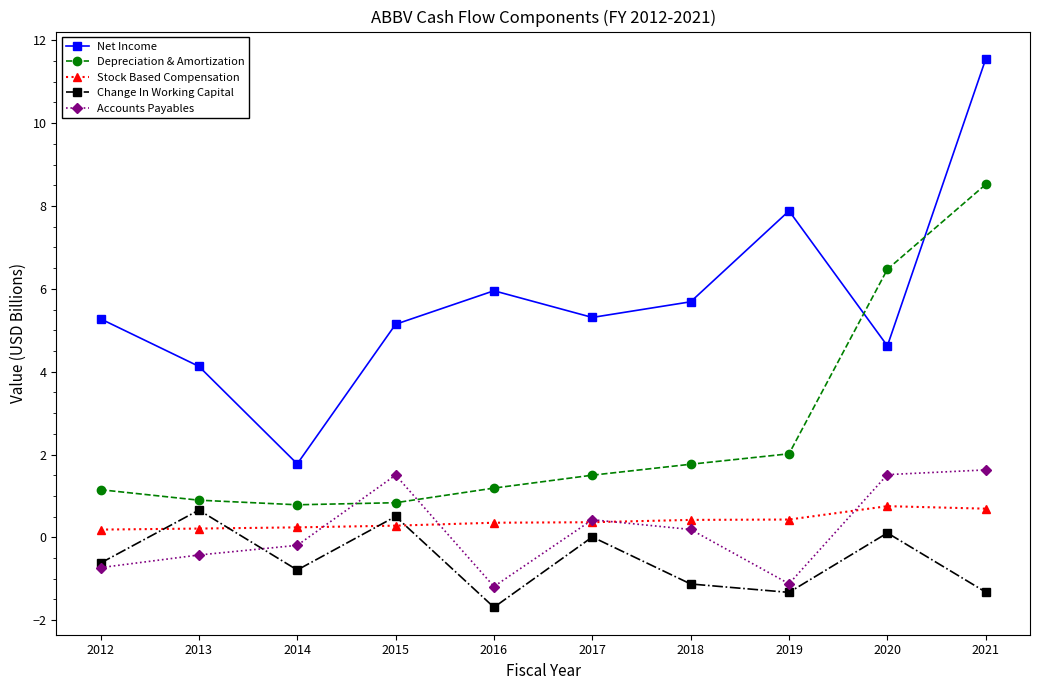

At which category does Net Income reach its first local peak?

2016